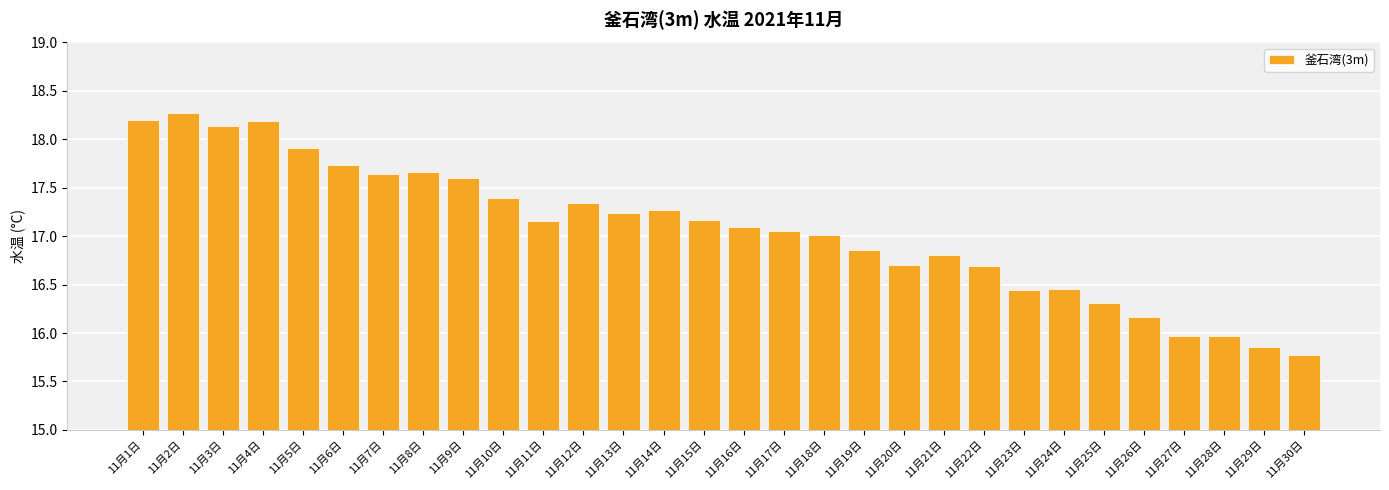

The chart shows a value of 15.8 at 11月30日. True or false?

True